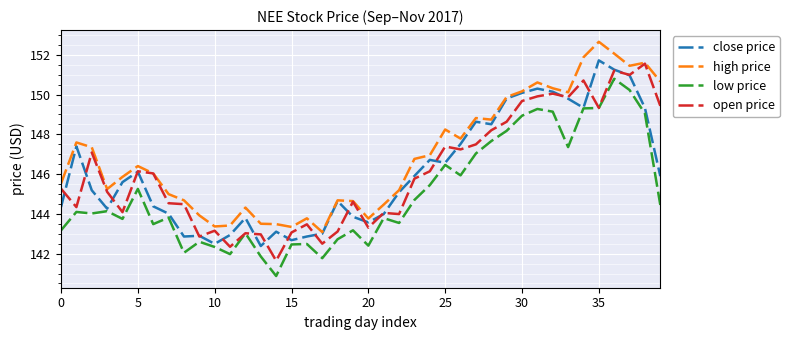

How many lines are shown in the chart?

4